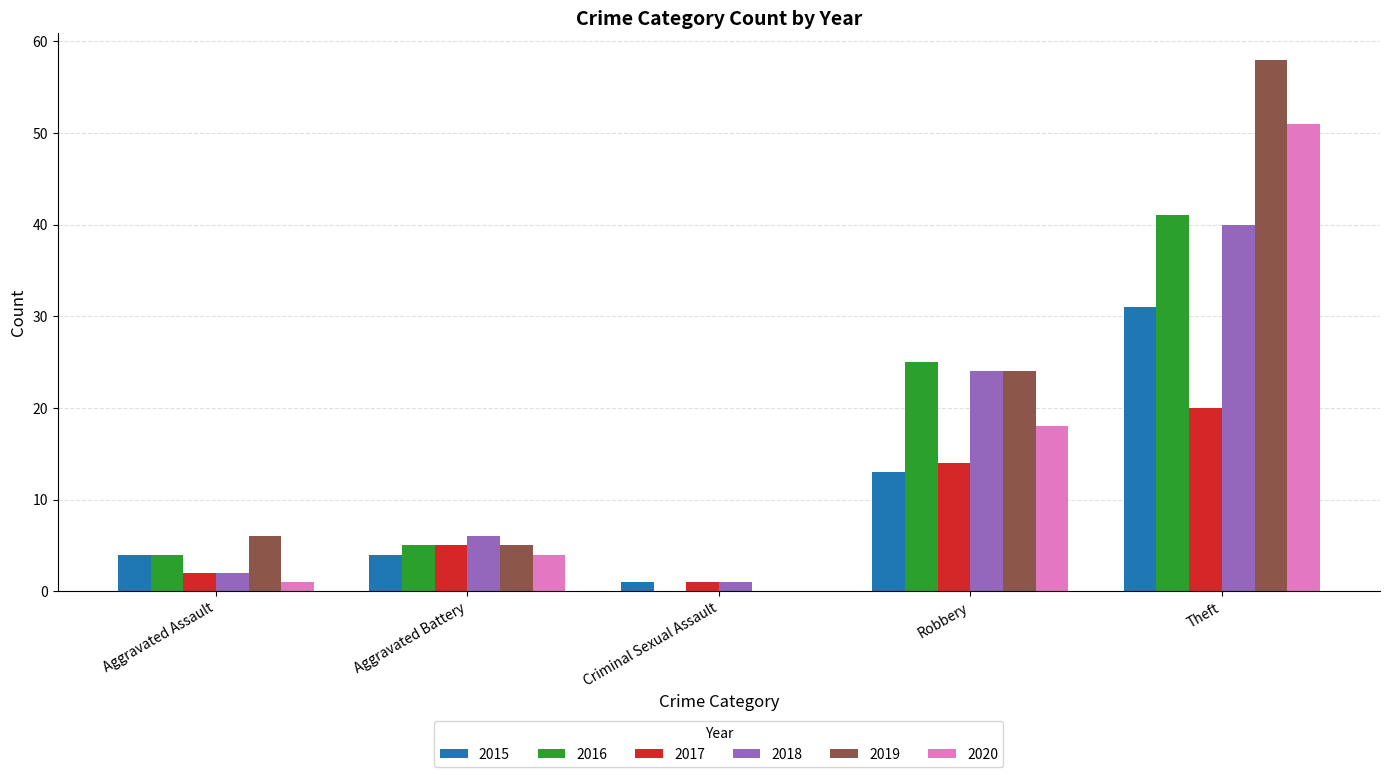

Read the 2017 value at Robbery.

14